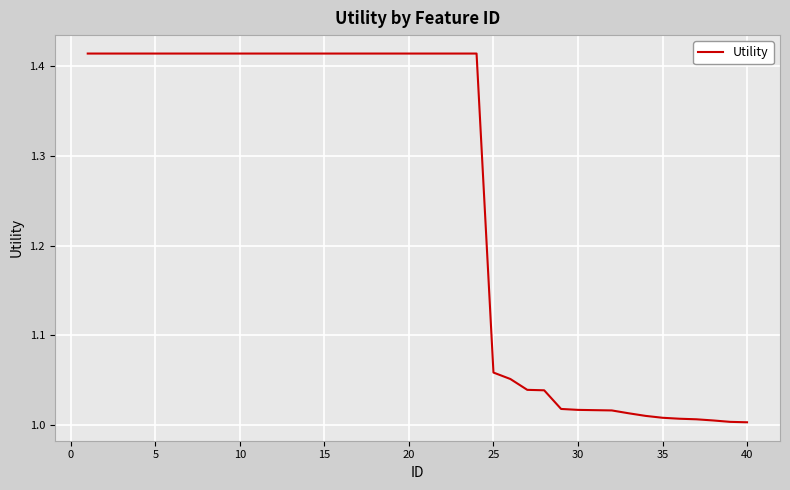

Count the number of data series in this chart.

1